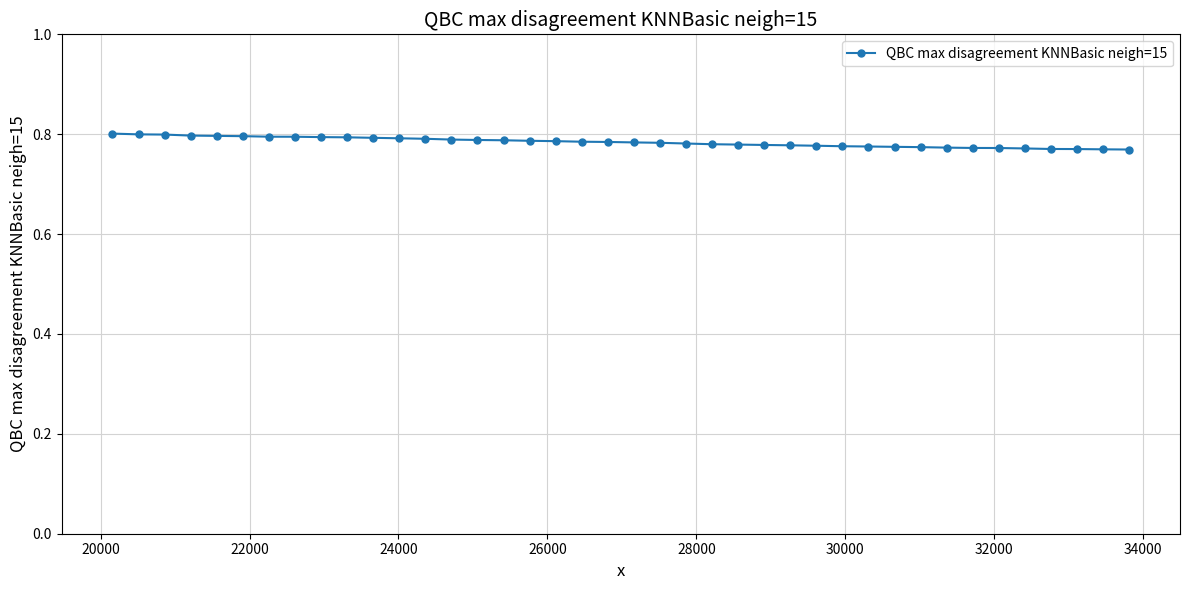

Count the values in the range 0 to 1.

40